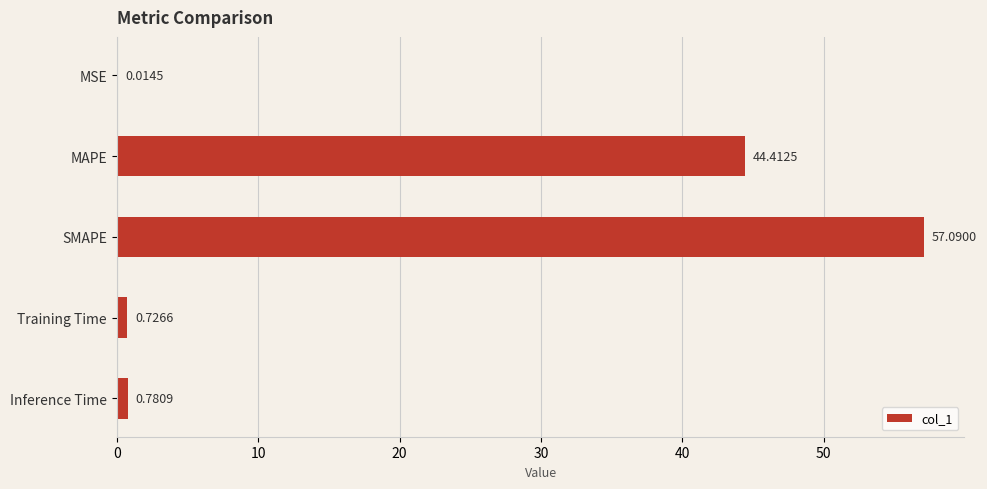

What is the average value?

20.6